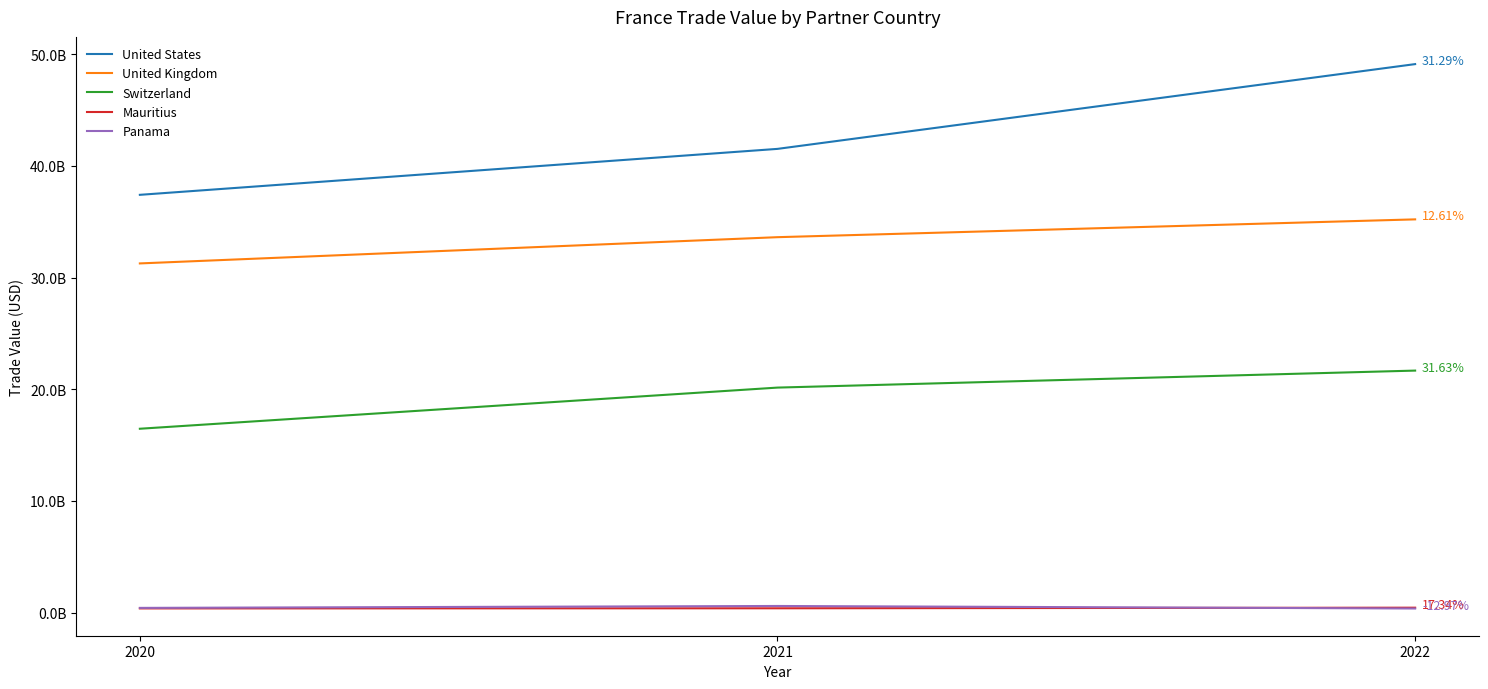

Does the chart display data point markers on the line(s)?

No